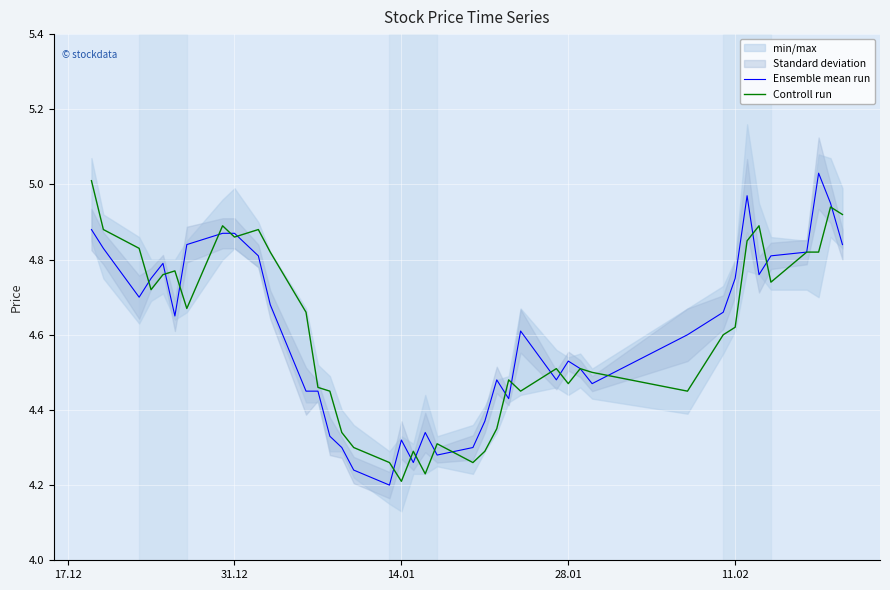

What is the value of the Controll run point at the 1st from the left?

5.0